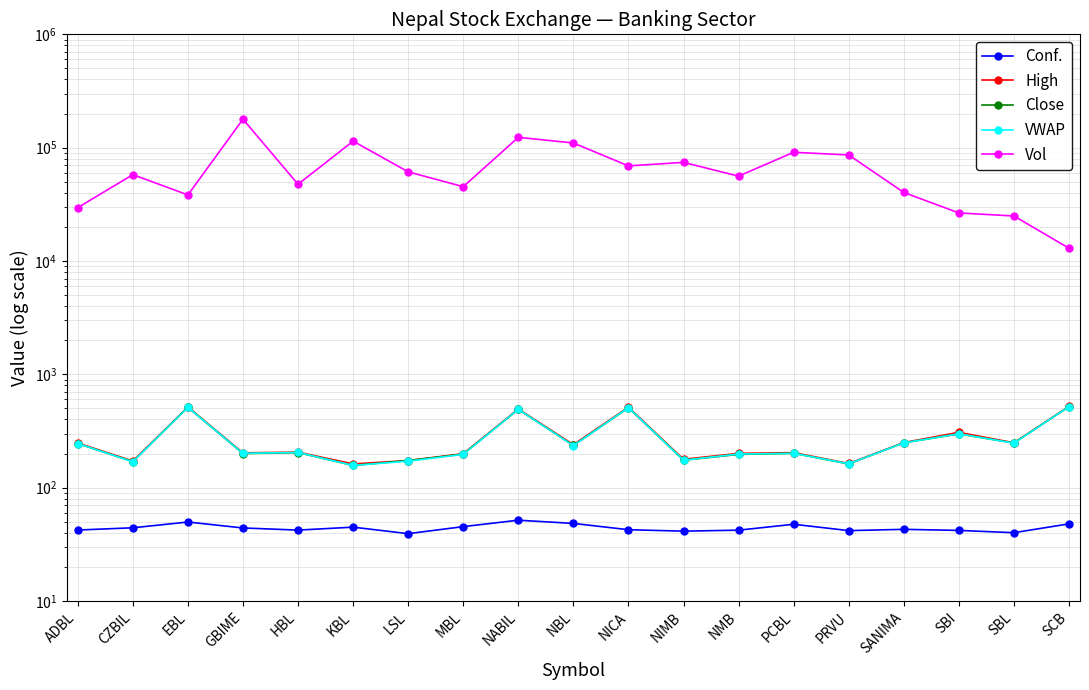

In High, how many points are higher than both neighbors (excluding endpoints)?

6